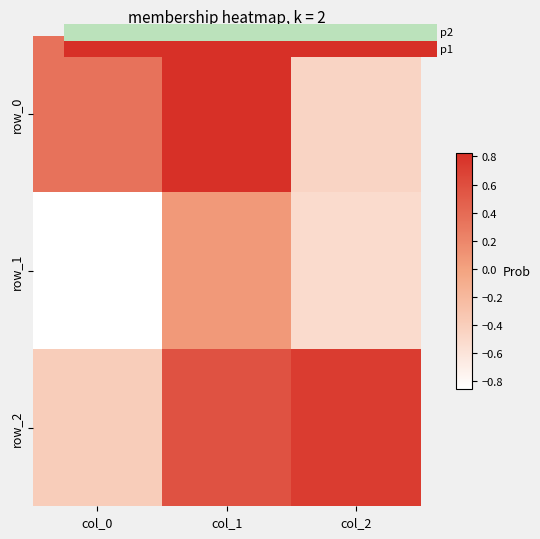

What value does the row_2 series have at col_0?

-0.4